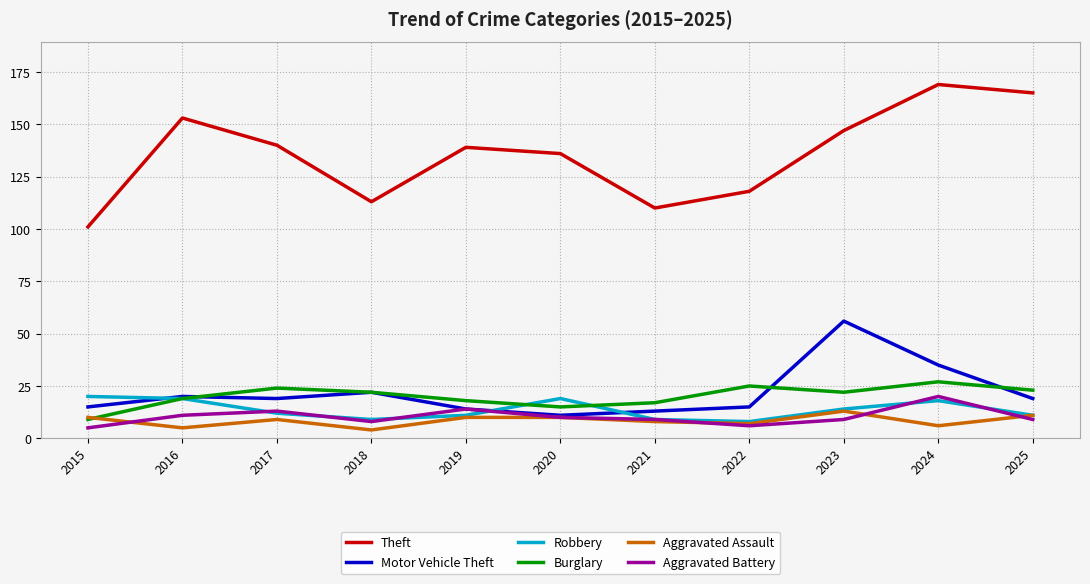

Which series has the widest spread of values?

Theft